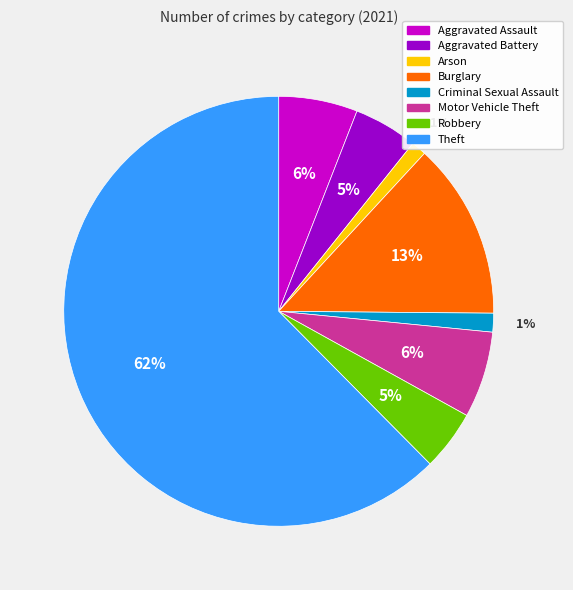

Do Motor Vehicle Theft and Burglary together represent more than half of the pie?

No